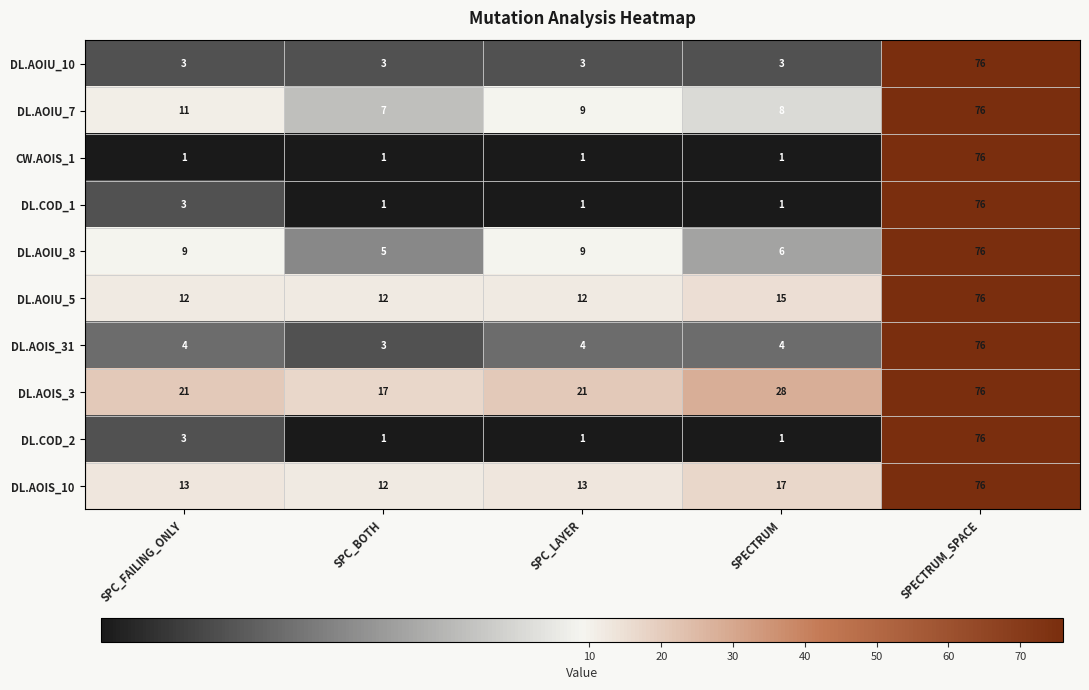

Is the value of DL.AOIU_7 at SPC_LAYER greater than the value of DL.AOIS_31 at SPECTRUM_SPACE?

No